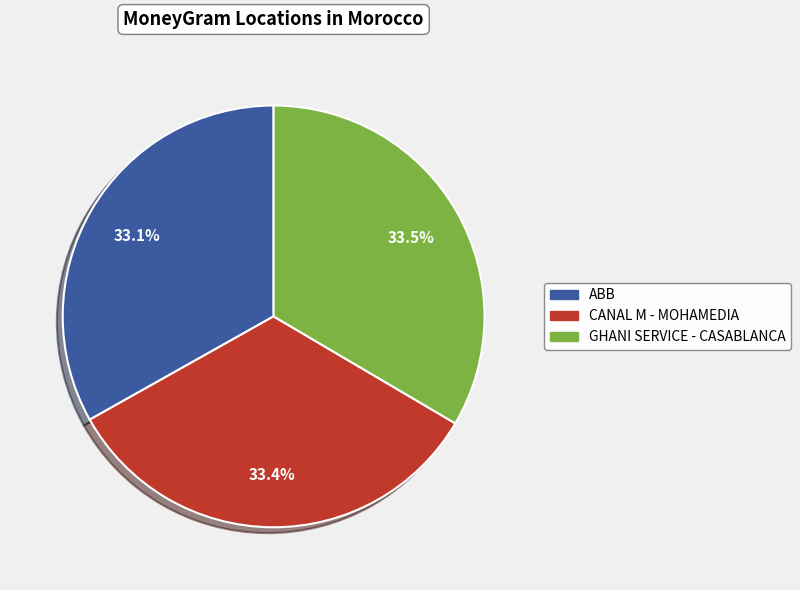

What is the ratio of the value at CANAL M - MOHAMEDIA to the value at ABB?

1.0